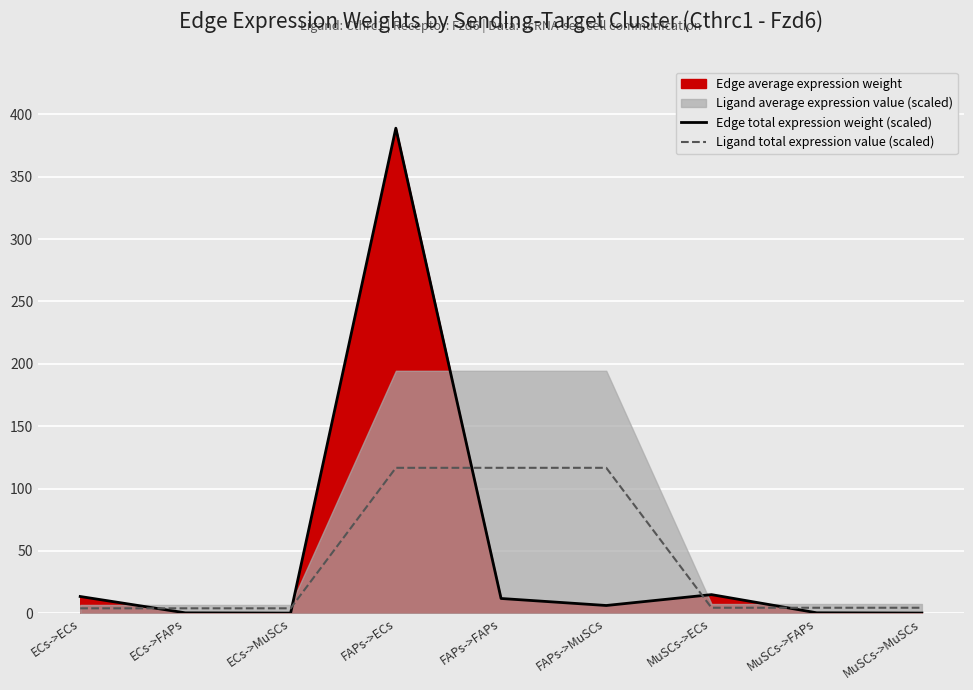

What value does the Edge total expression weight (scaled) series have at MuSCs->MuSCs?

0.2